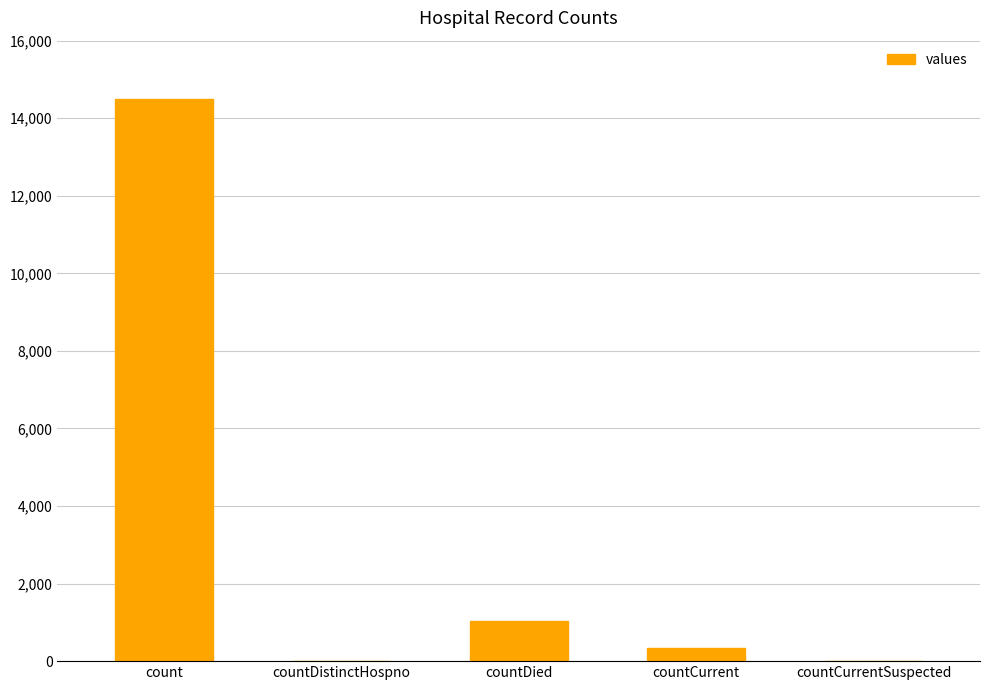

What is the sum of all values?

15866